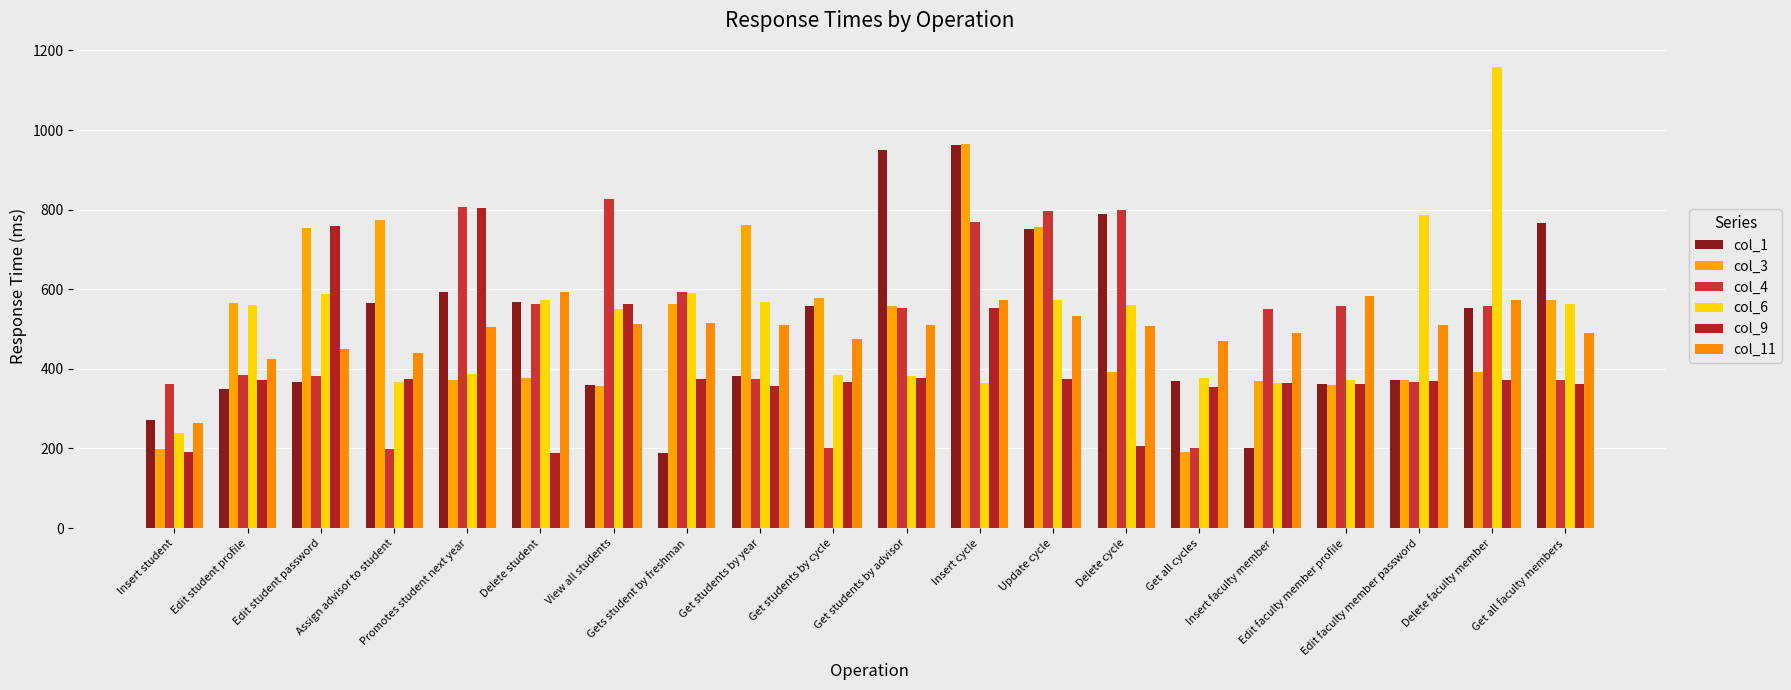

What is the lowest value of the col_11 series?

263.4